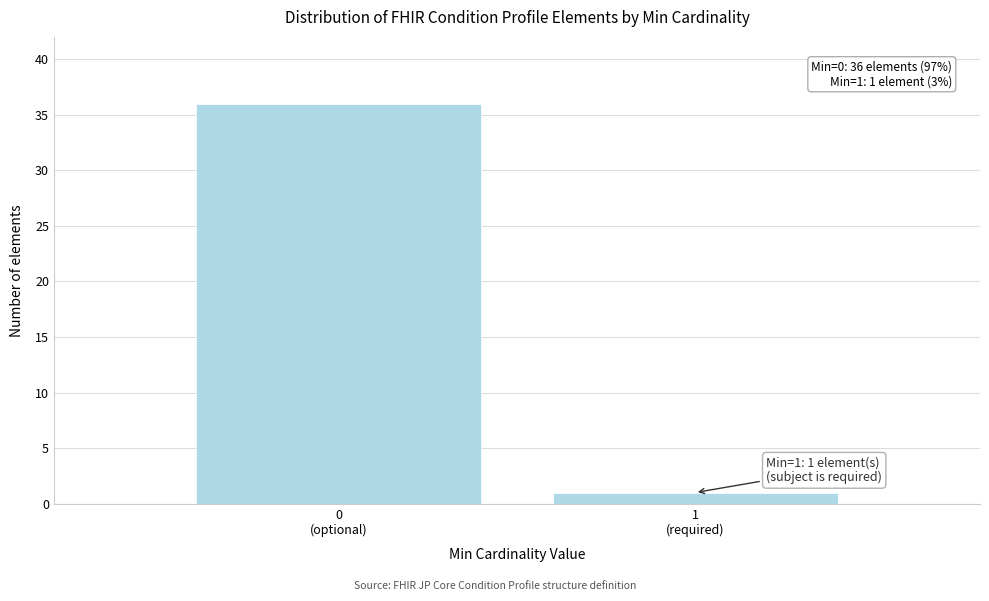

Reading left to right, list all the values displayed in this chart.

36	1